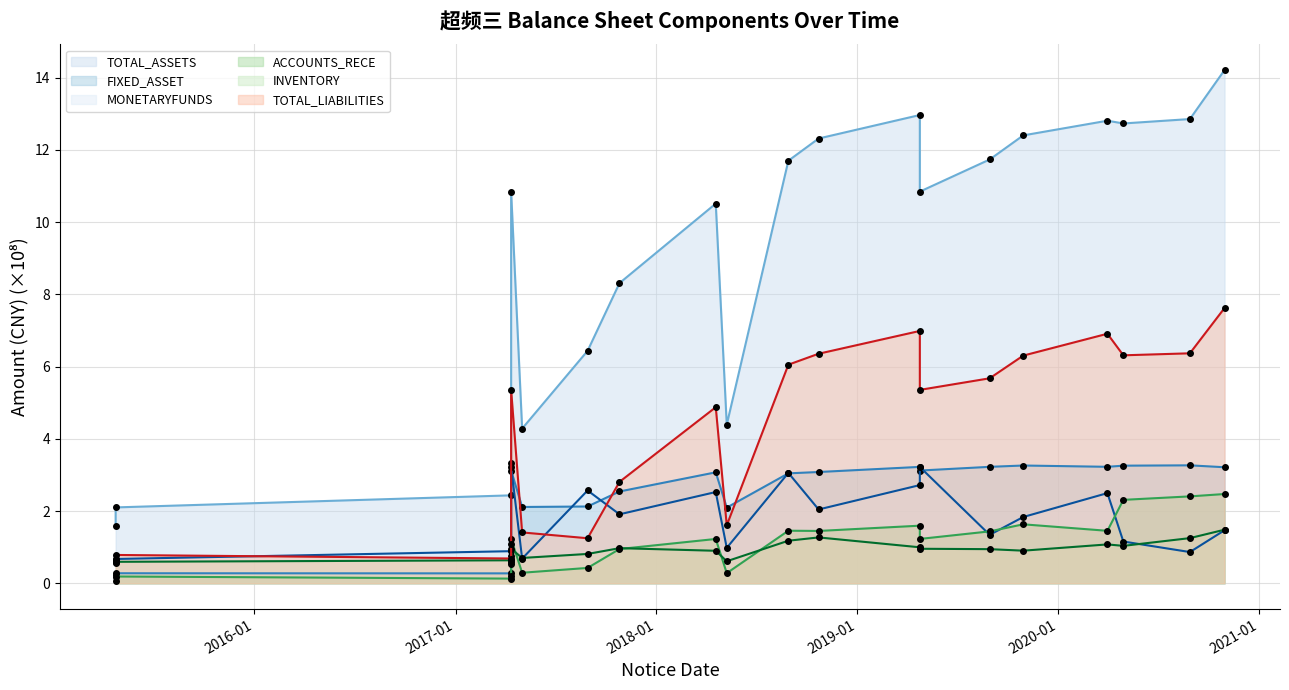

Where is TOTAL_ASSETS nearest to the value 7?

2017-08-29